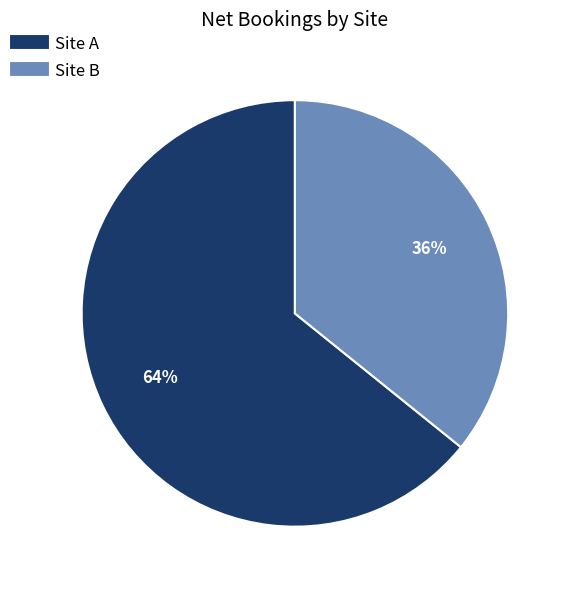

True or false: Site B accounts for 22% of the total.

False